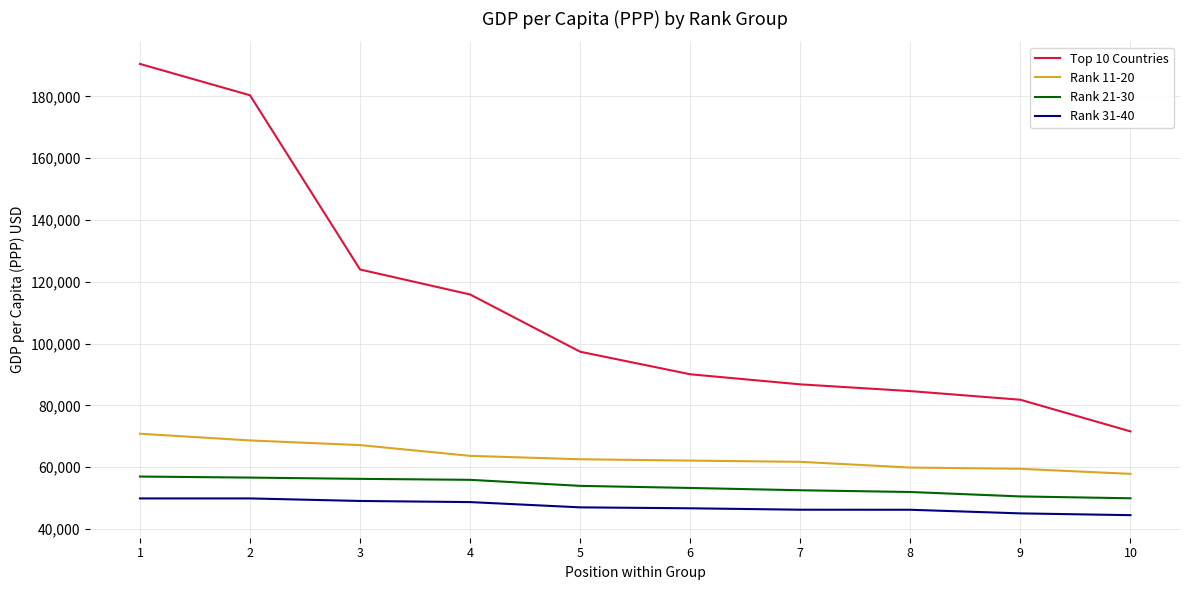

True or false: Rank 21-30 and Rank 31-40 cross at least once.

False